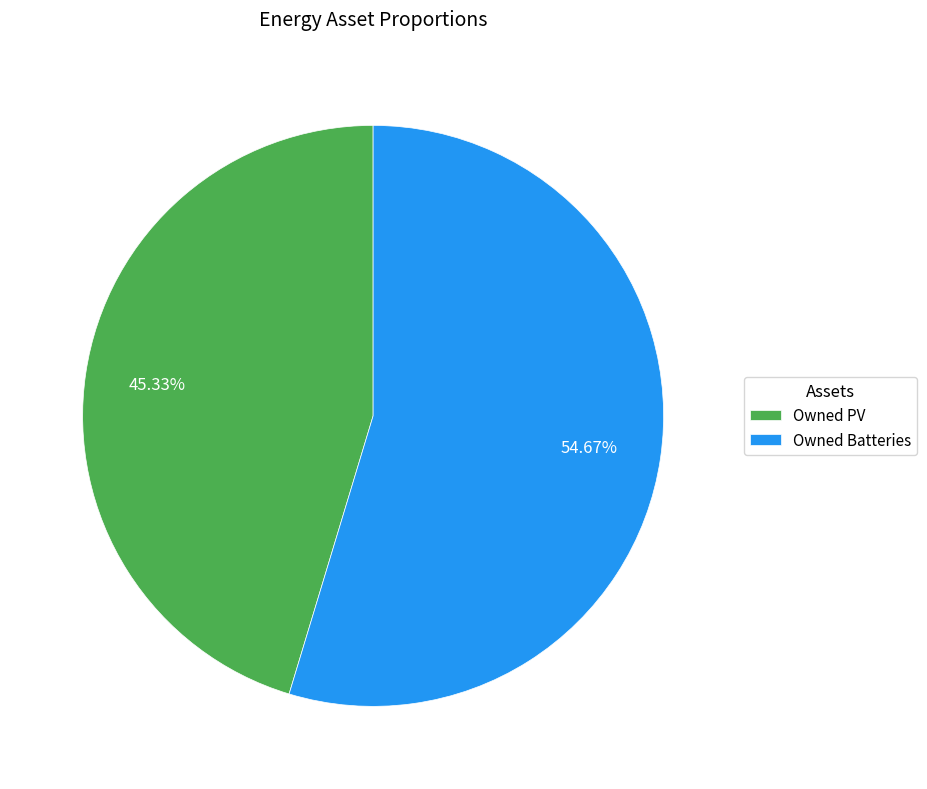

True or false: Owned Batteries accounts for 55% of the total.

True